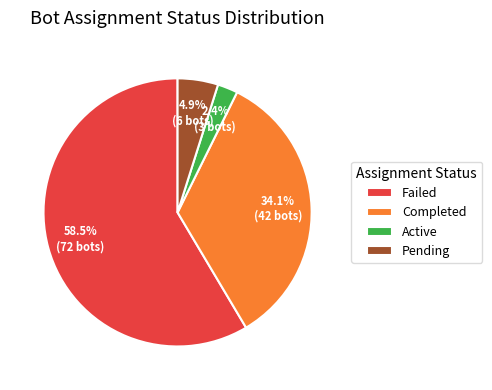

Approximately how many times larger is the value at Completed compared to Failed?

0.6